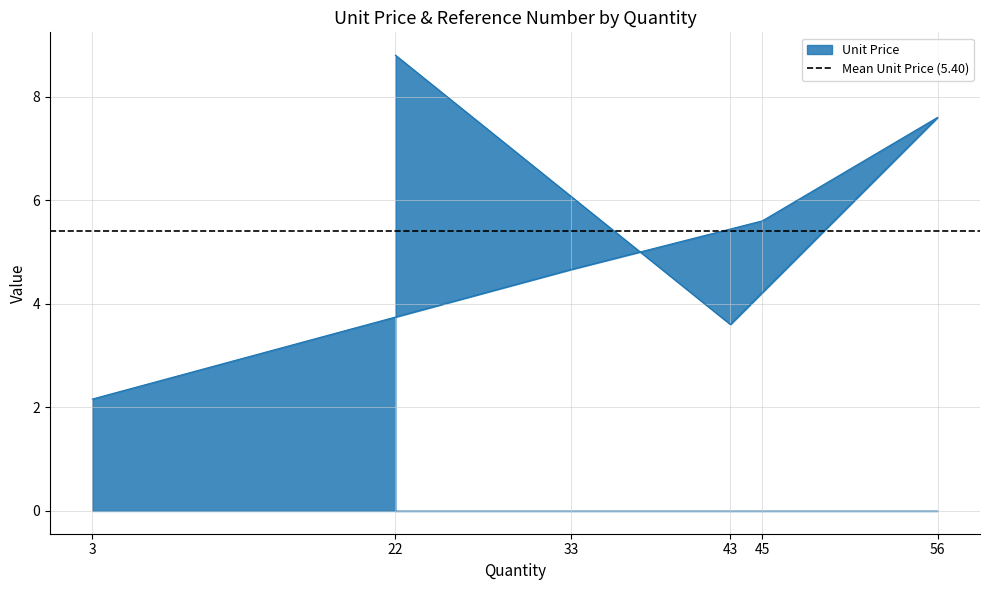

What is the difference between the maximum and minimum values?

6.6